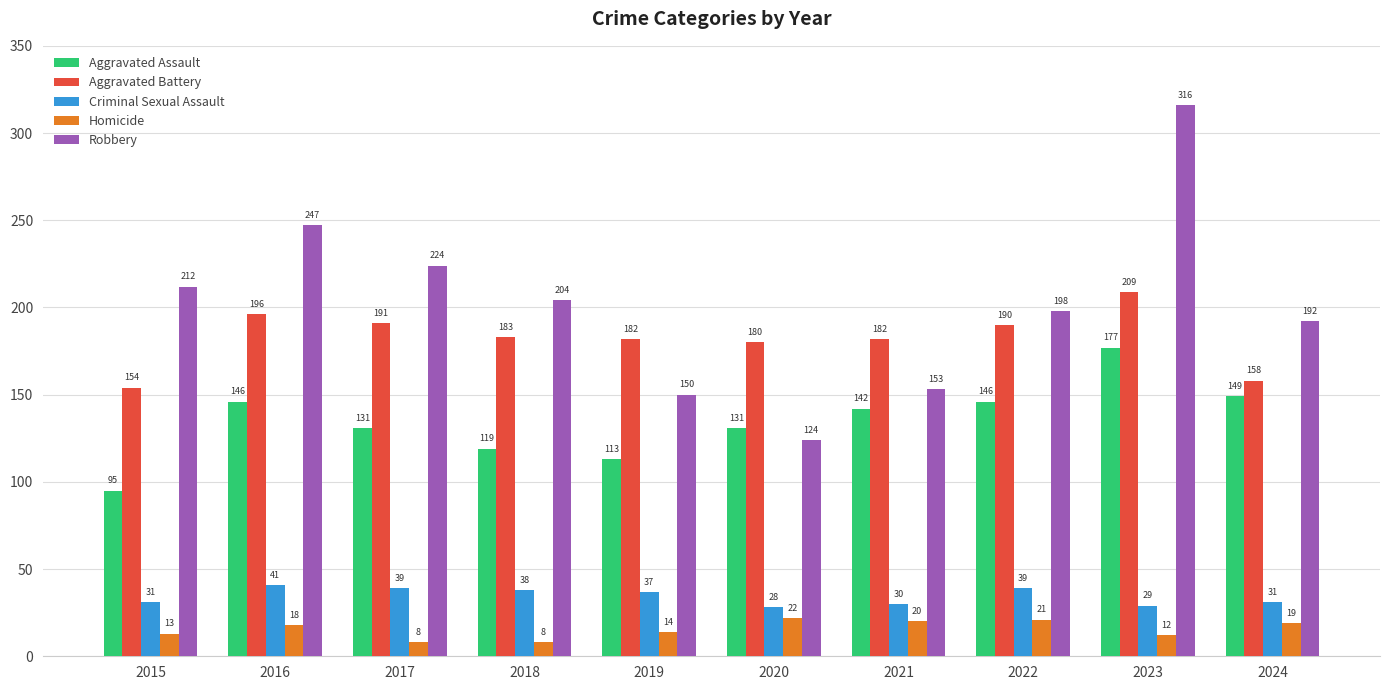

Which category has the highest value in the Aggravated Assault series?

2023